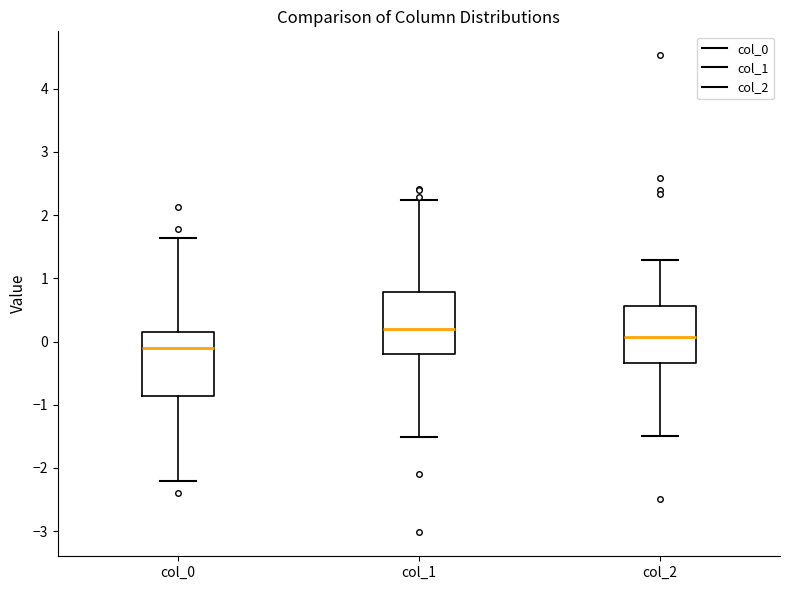

Reading left to right, read every box against the y-axis: the position of its median line, the range the box covers, and the ends of its whiskers. The values are not printed on the chart, so give them approximately, as read against the axis.

col_0: median -0.1, box -0.9 to 0.2, whiskers -2.2 to 1.6
col_1: median 0.2, box -0.2 to 0.8, whiskers -1.5 to 2.2
col_2: median 0.1, box -0.3 to 0.6, whiskers -1.5 to 1.3